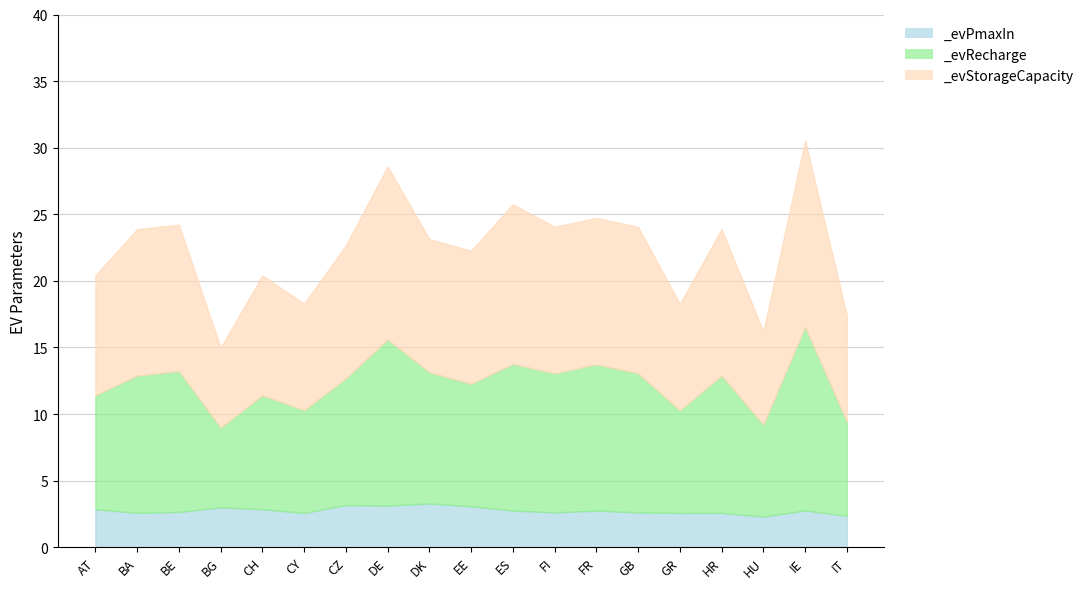

Rank the categories by _evPmaxIn value from highest to lowest.

DK, CZ, DE, EE, BG, AT, CH, IE, ES, FR, BE, FI, GB, BA, HR, CY, GR, IT, HU